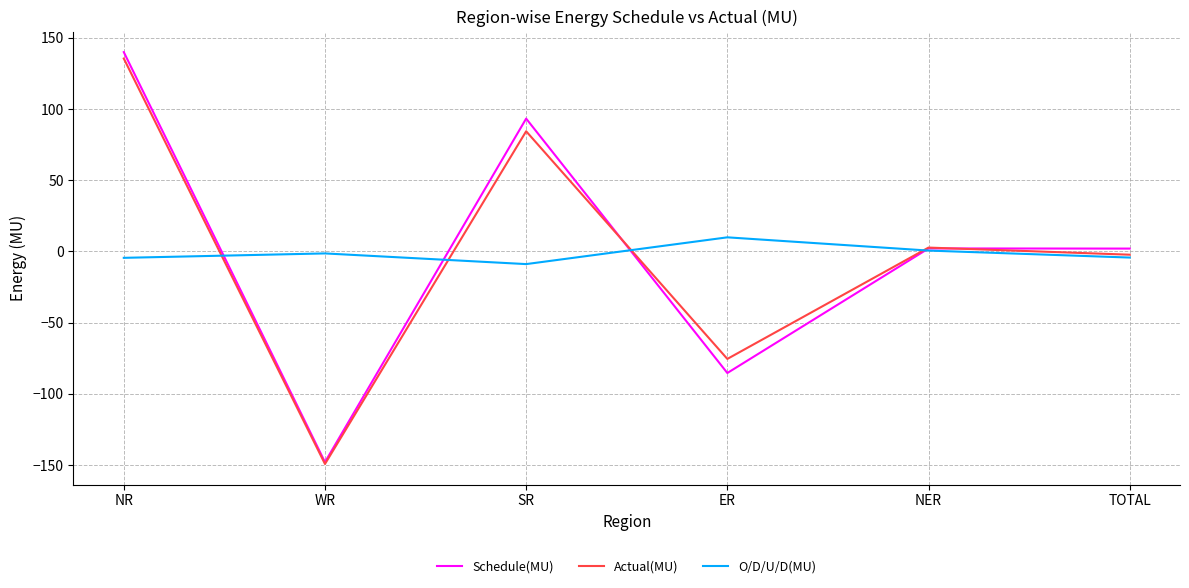

In Actual(MU), how many points are higher than both neighbors (excluding endpoints)?

2